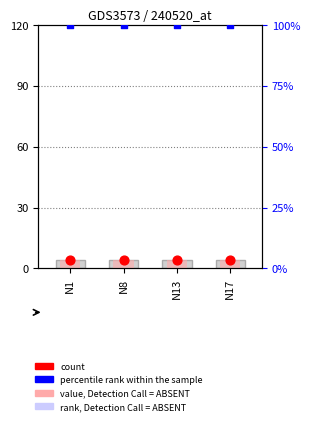

Which series has the largest total across all categories?

percentile rank within the sample